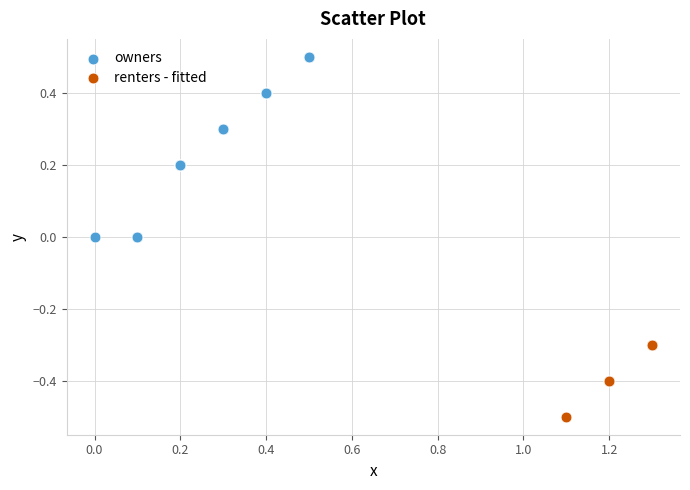

Which series has the widest spread of Y values?

owners